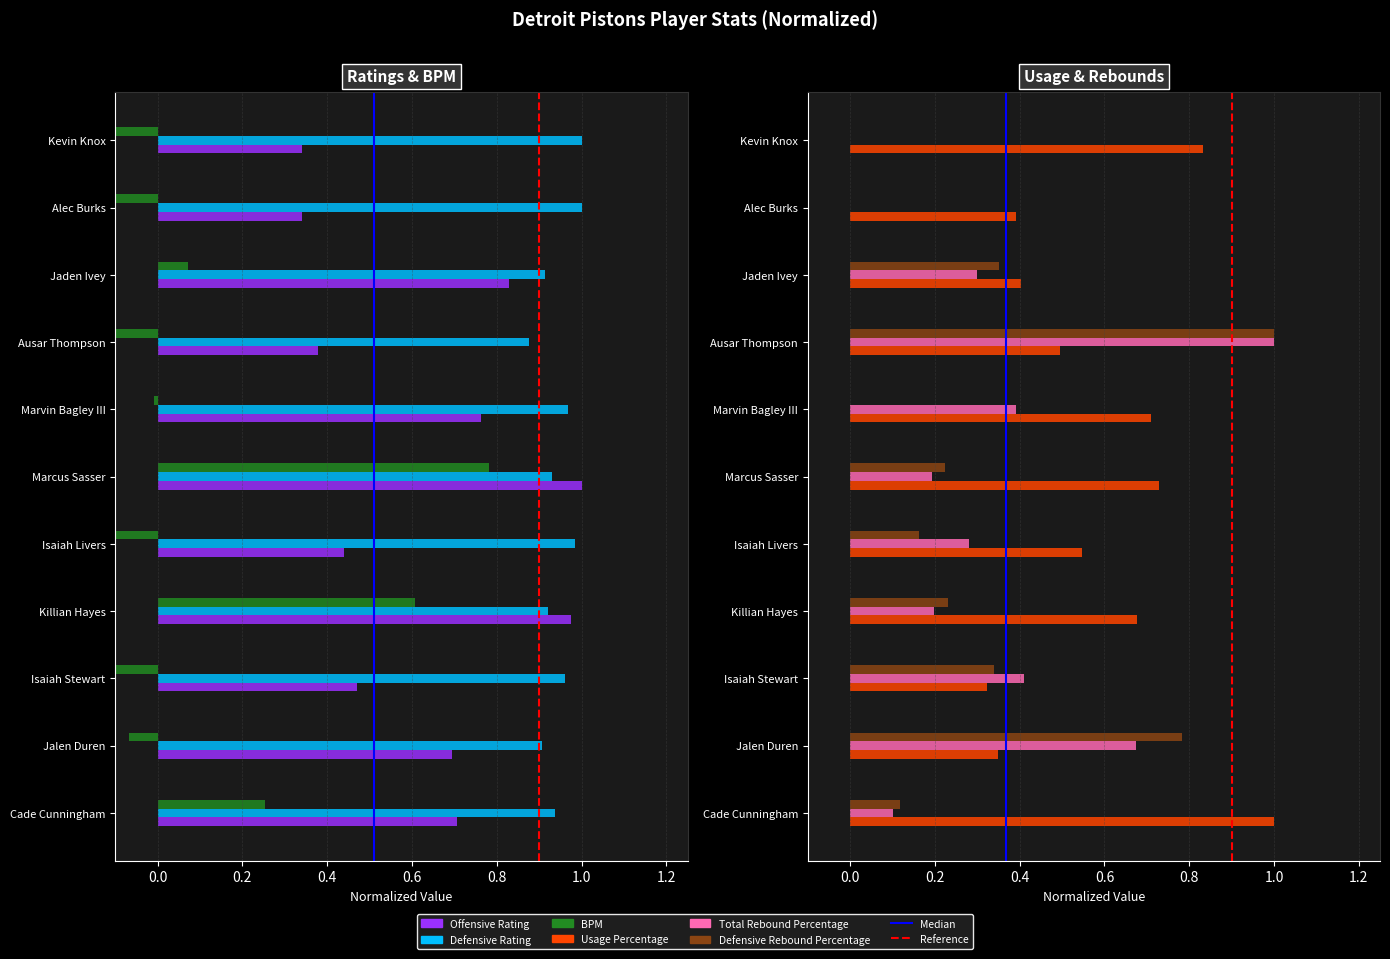

What is the sum of the Total Rebound Percentage values at Kevin Knox and Killian Hayes?

0.2